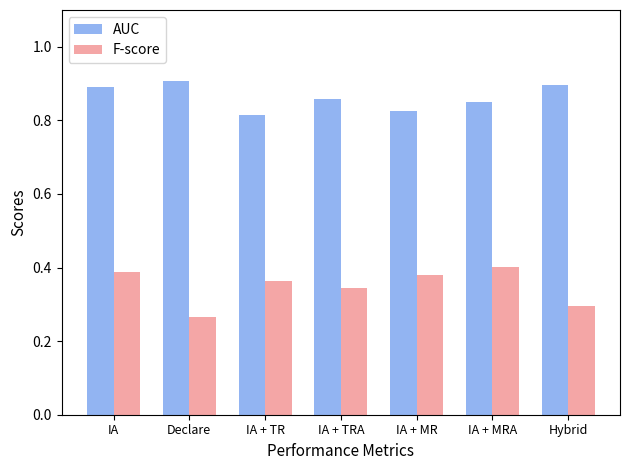

How many groups of bars are there?

7